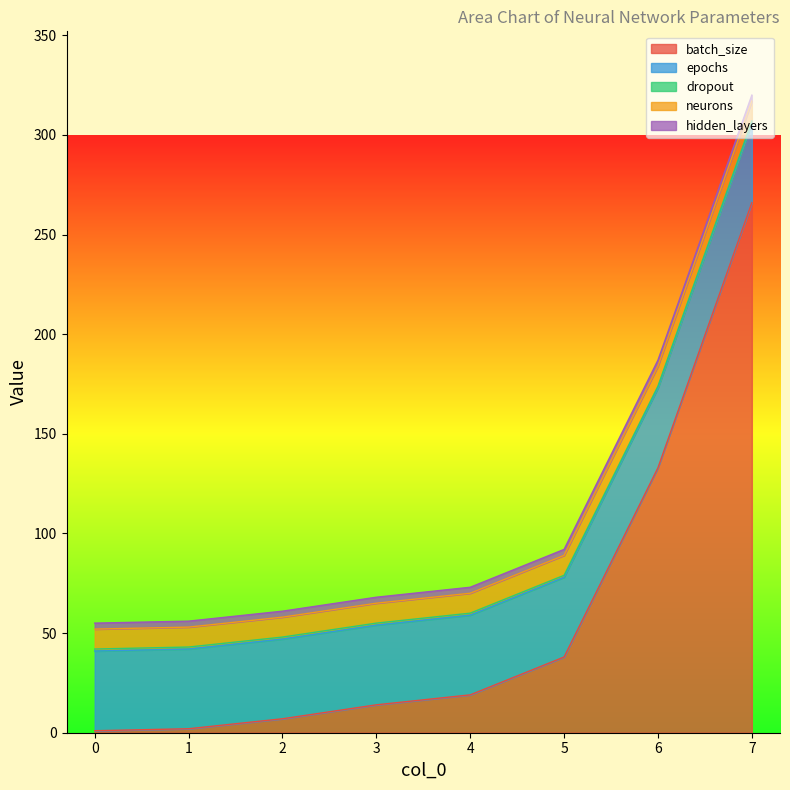

Does the chart have visible grid lines?

No